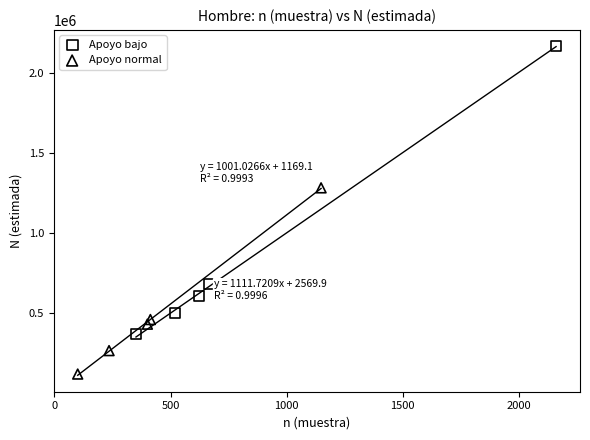

Which series has the largest Y range (max minus min)?

Apoyo bajo